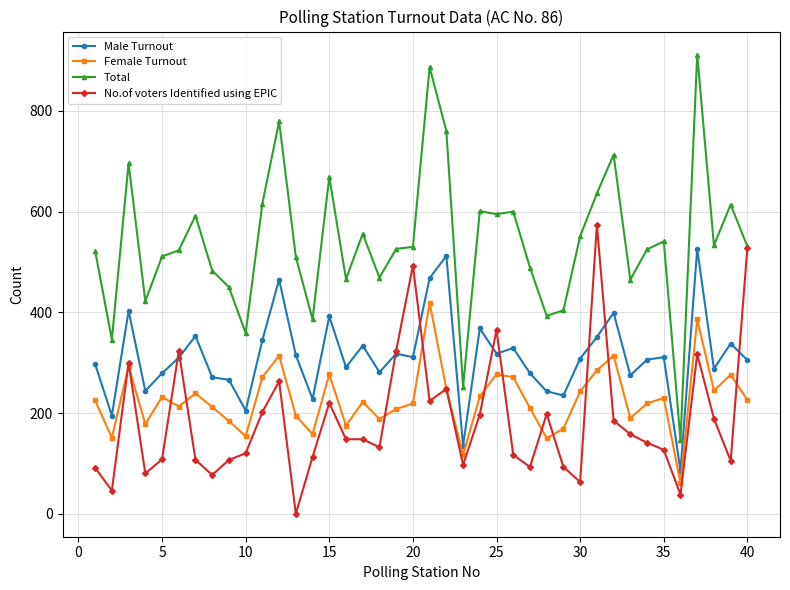

What is the highest value of the Male Turnout series?

526